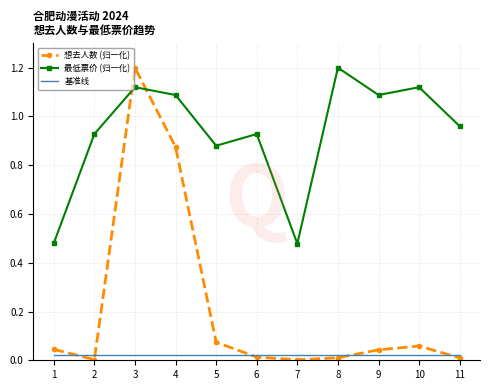

Which series has the largest total across all categories?

最低票价 (归一化)